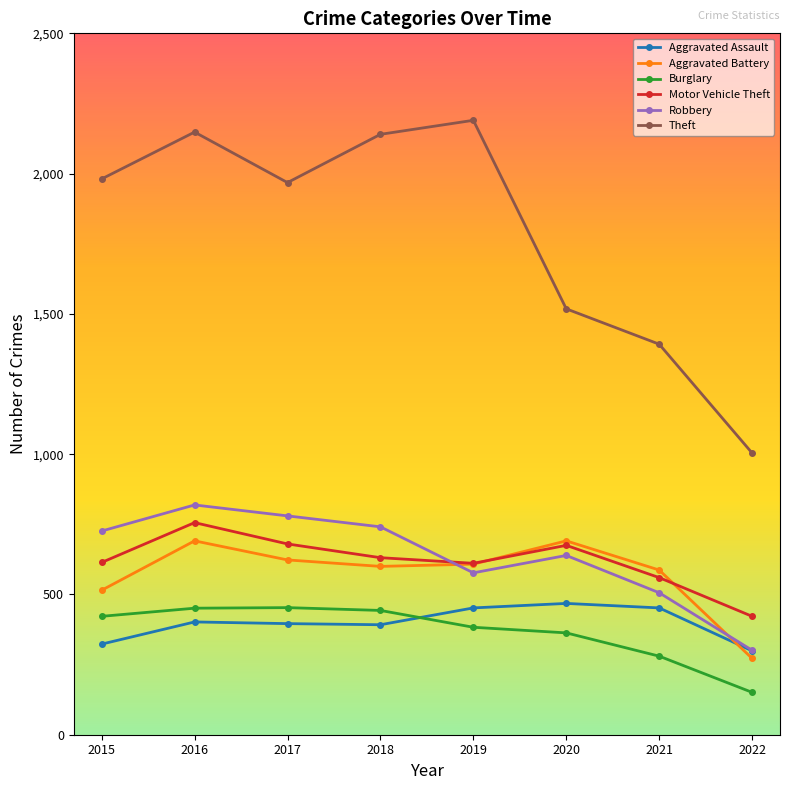

Does the chart display data point markers on the line(s)?

Yes